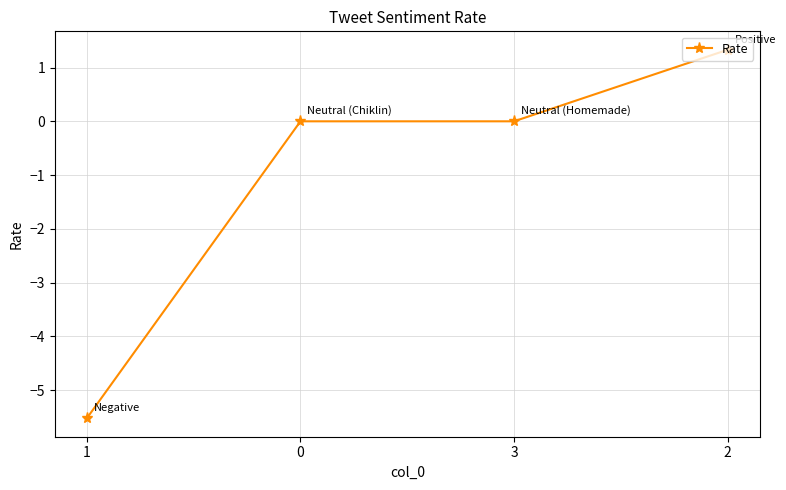

What is the label of the 1st point from the left?

1